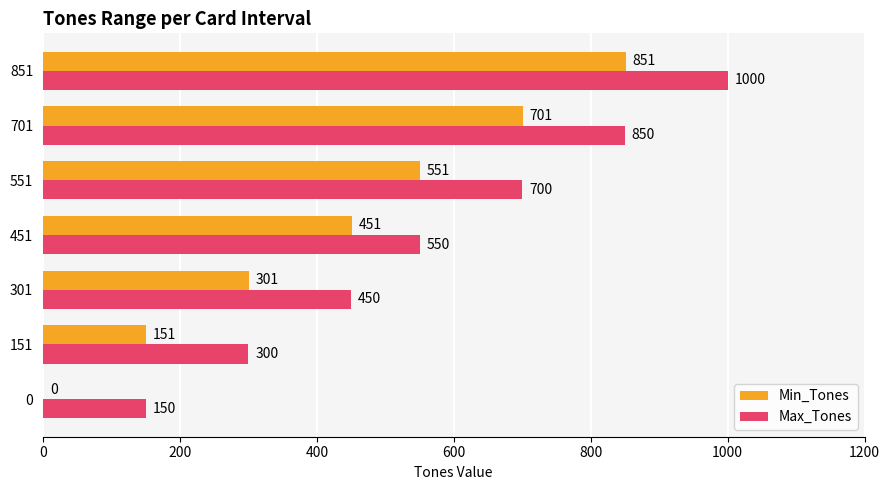

How many positive values does the Min_Tones series have?

6